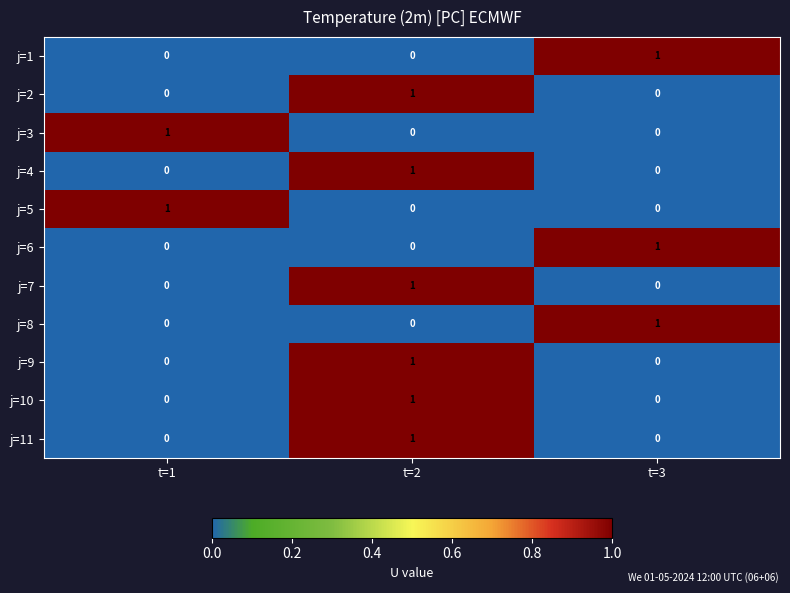

Is the value of j=4 at t=2 greater than the value of j=8 at t=2?

Yes